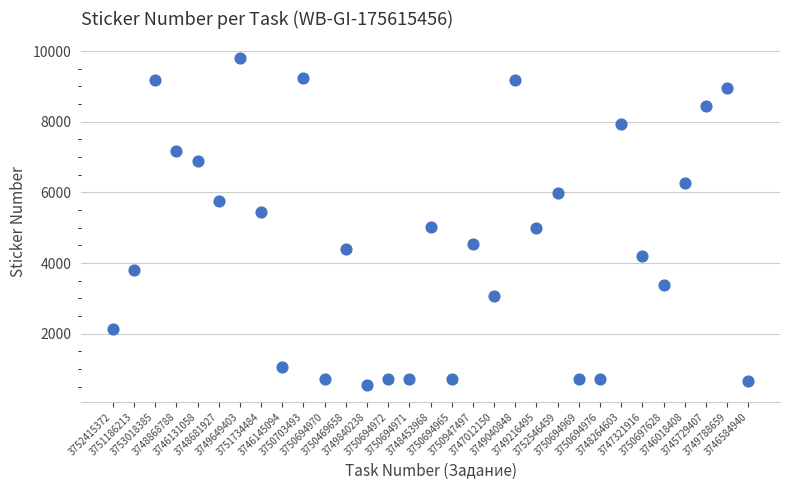

What is the range of Y values (max minus min)?

9274